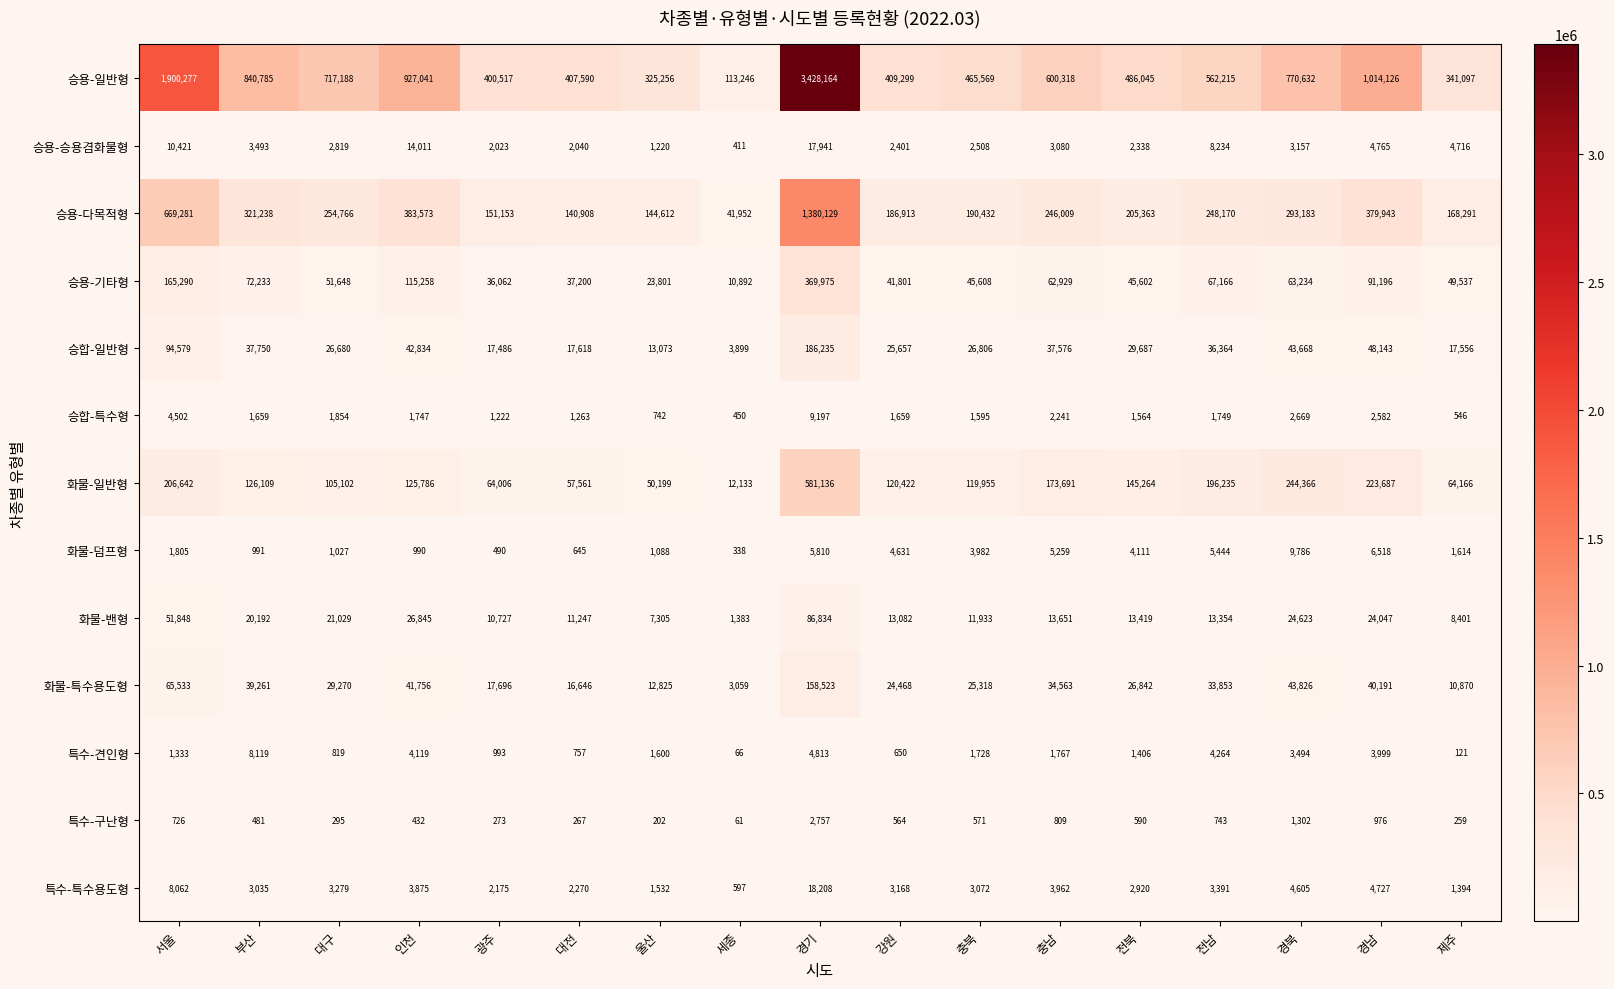

Is it true that 특수-구난형 equals 881 at 충북?

False